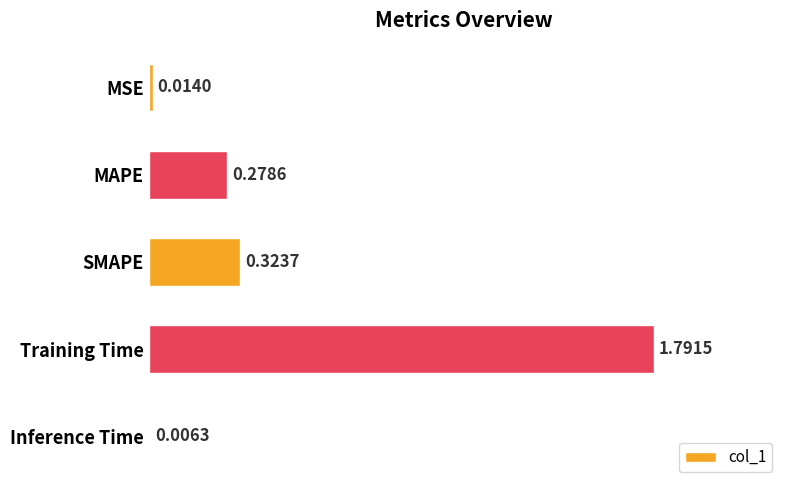

Which label corresponds to the largest value in the chart?

Training Time